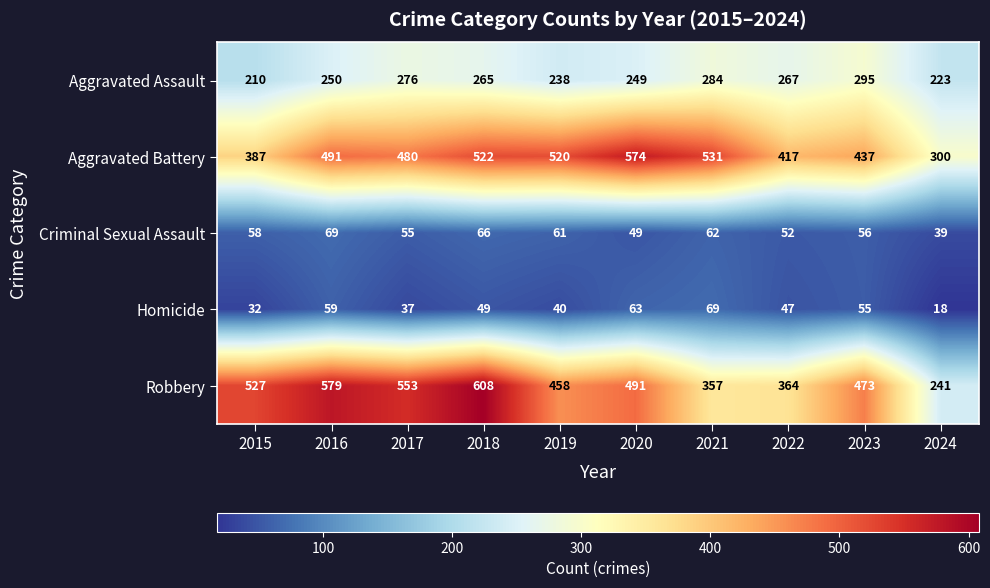

List the labels in order of Aggravated Battery value, largest first.

2020, 2021, 2018, 2019, 2016, 2017, 2023, 2022, 2015, 2024